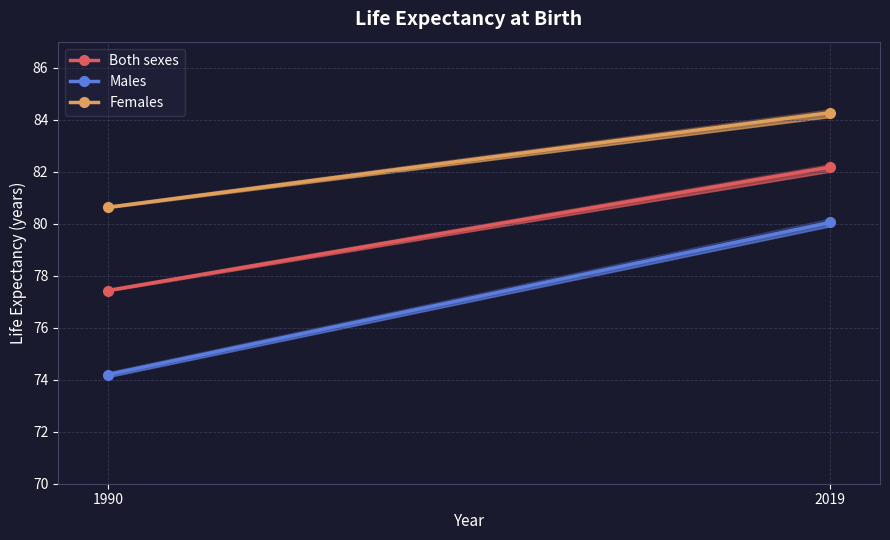

What is the value of the Both sexes point at the 1st from the left?

77.4